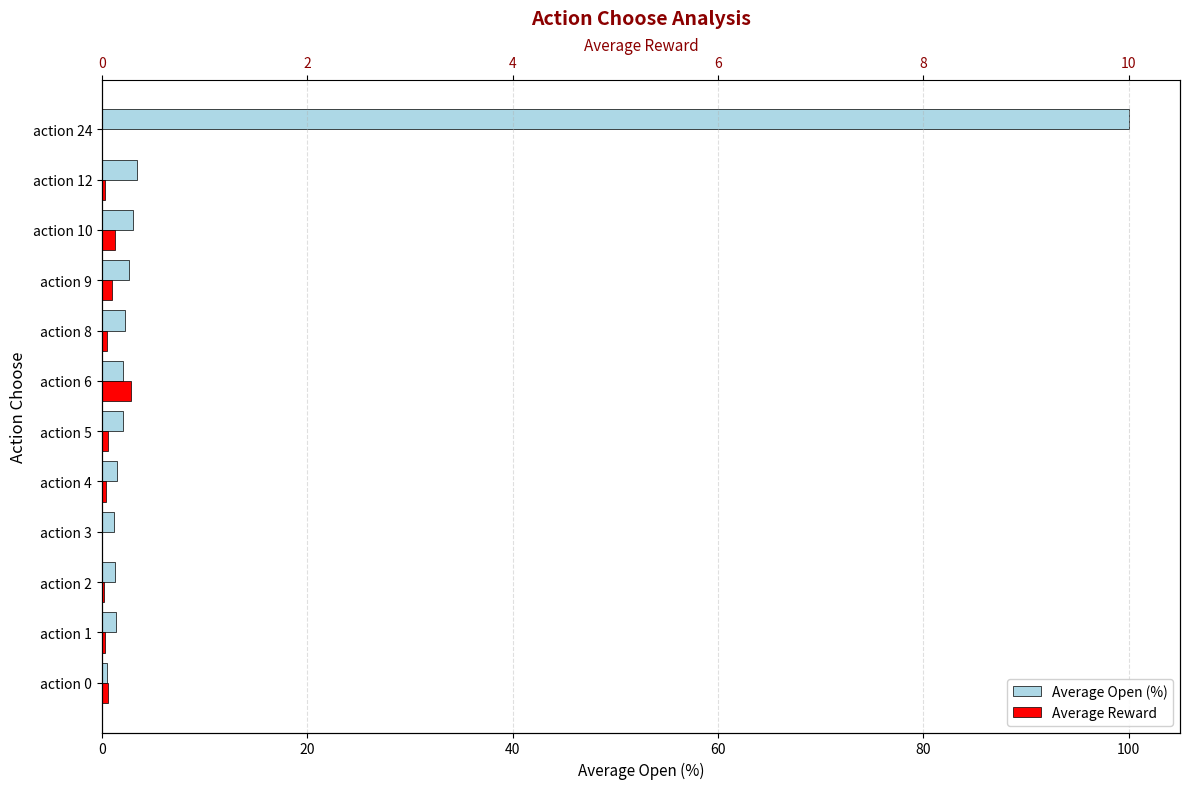

The Average Reward series shows 0.2 at action 0. True or false?

False